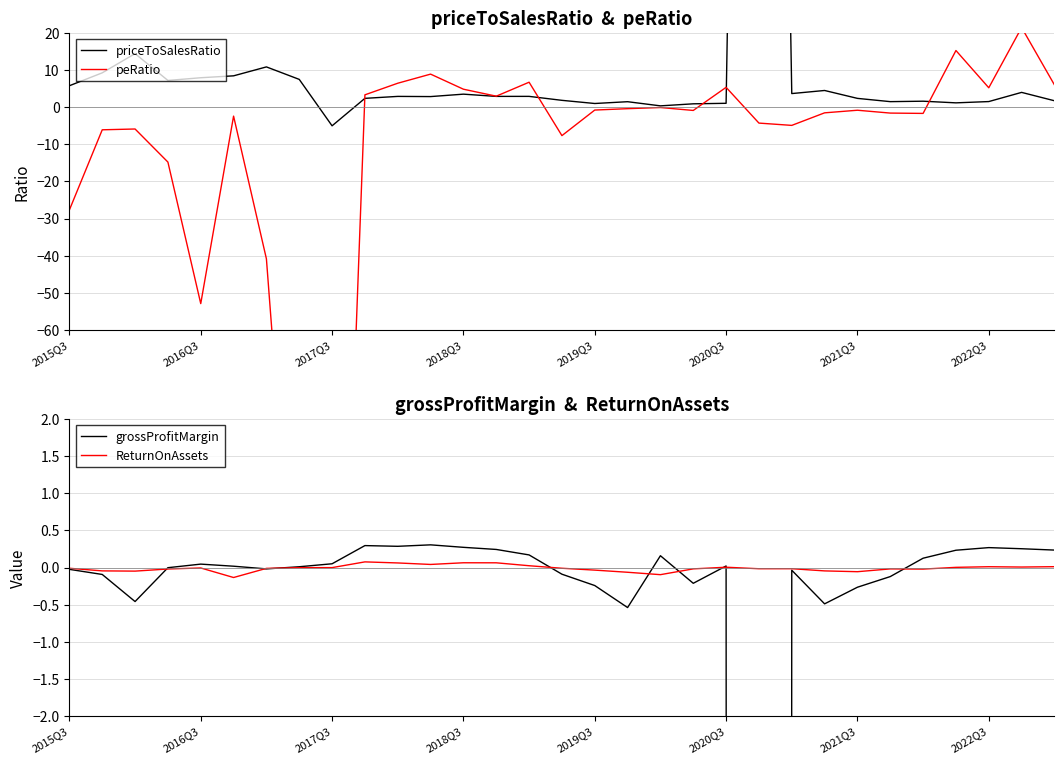

How many lines are shown in the chart?

4